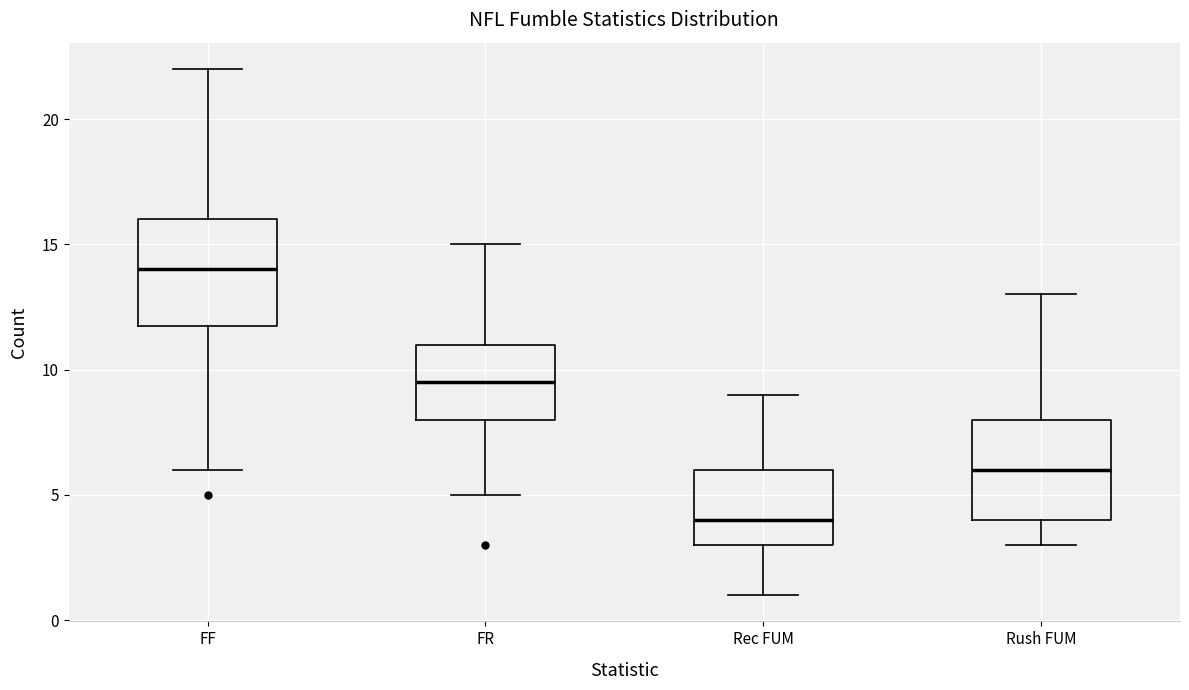

Where does the median line of the box for FR sit on the y-axis? The values are not printed on the chart, so give them approximately, as read against the axis.

9.5